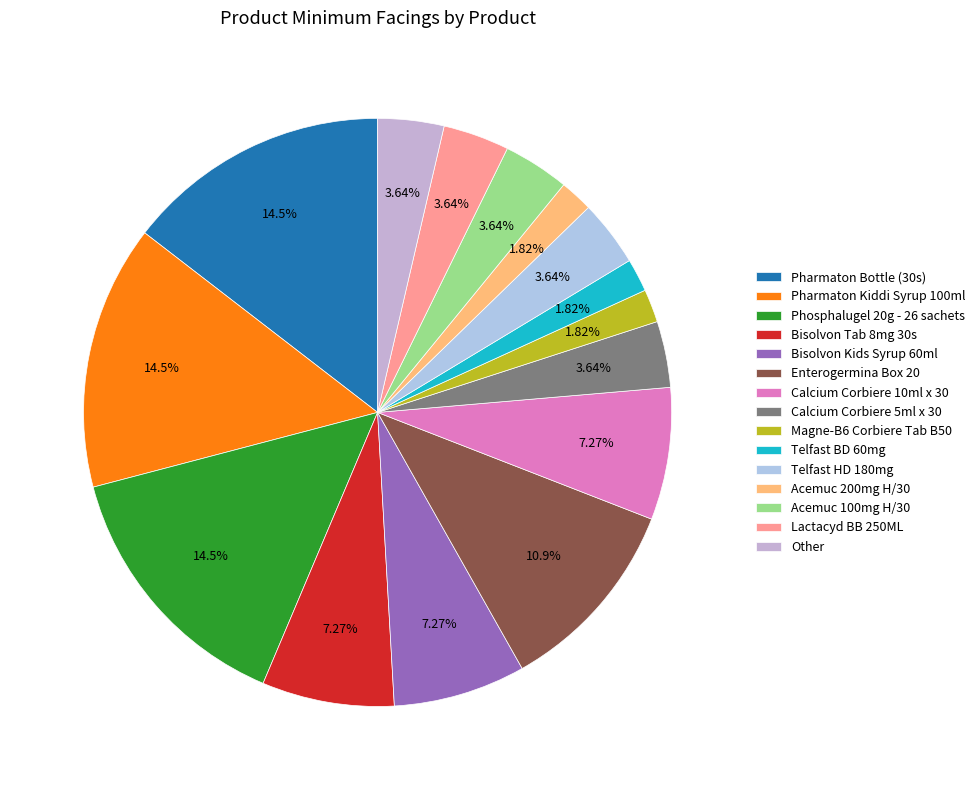

Between Bisolvon Kids Syrup 60ml and Calcium Corbiere 10ml x 30, which is larger?

Bisolvon Kids Syrup 60ml